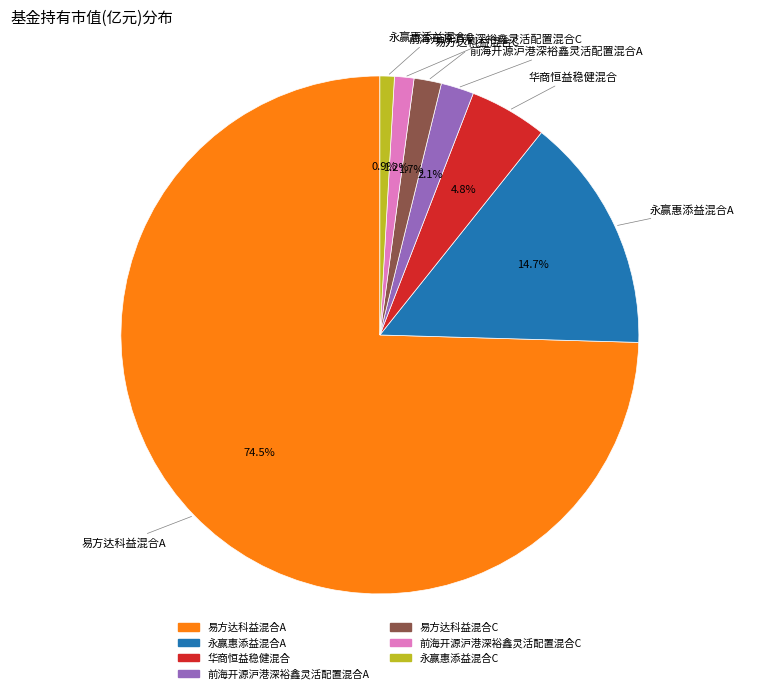

To the nearest percent, what portion does 前海开源沪港深裕鑫灵活配置混合A represent?

2%